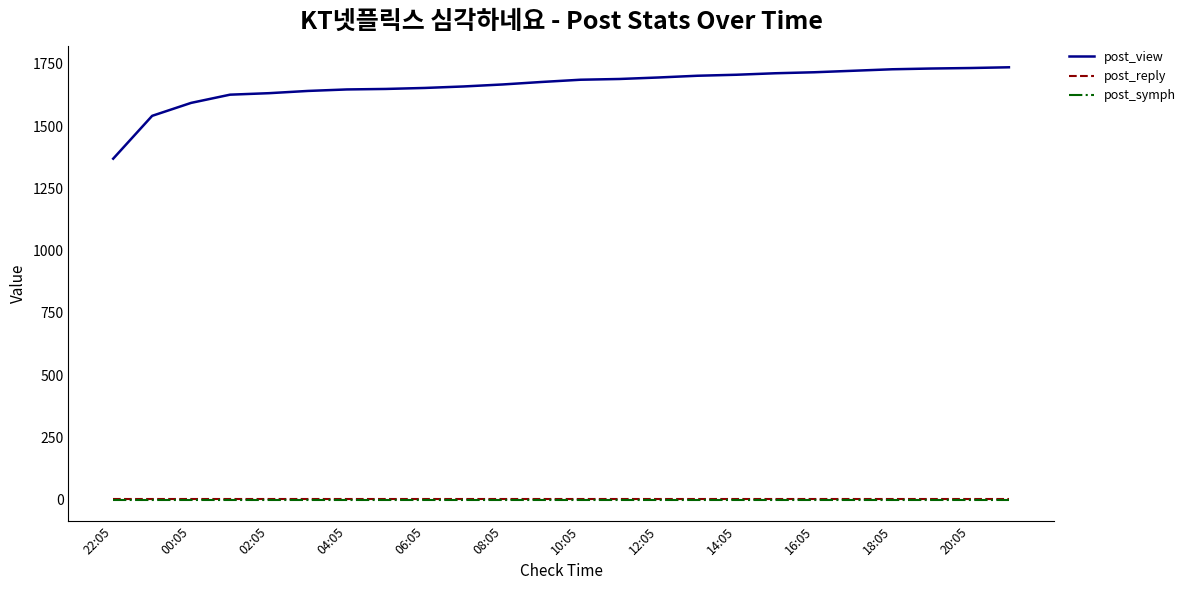

Which series has the largest range (max minus min)?

post_view